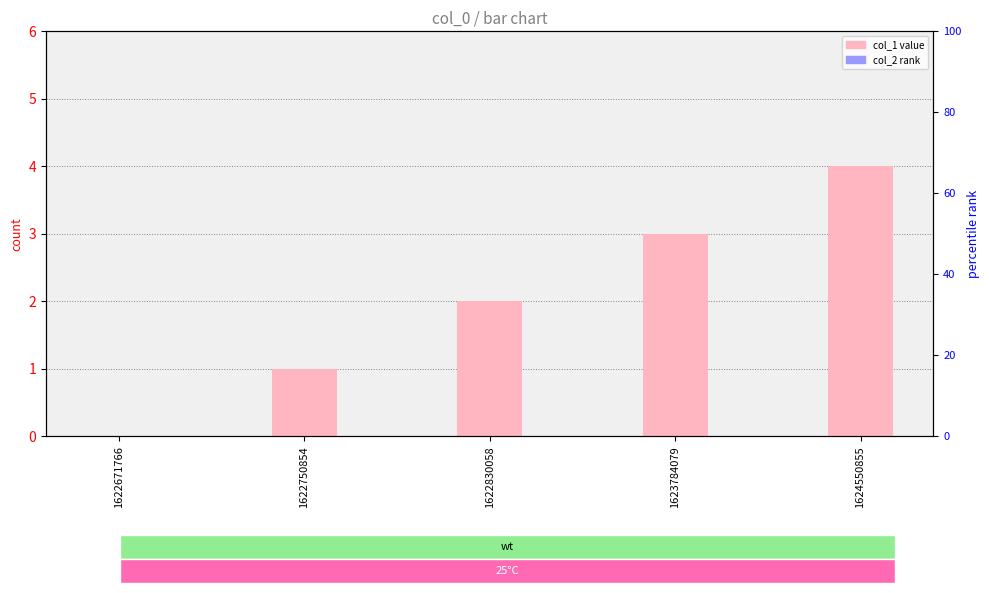

What is the difference between the col_1 values at 1623784079 and 1622671766?

3